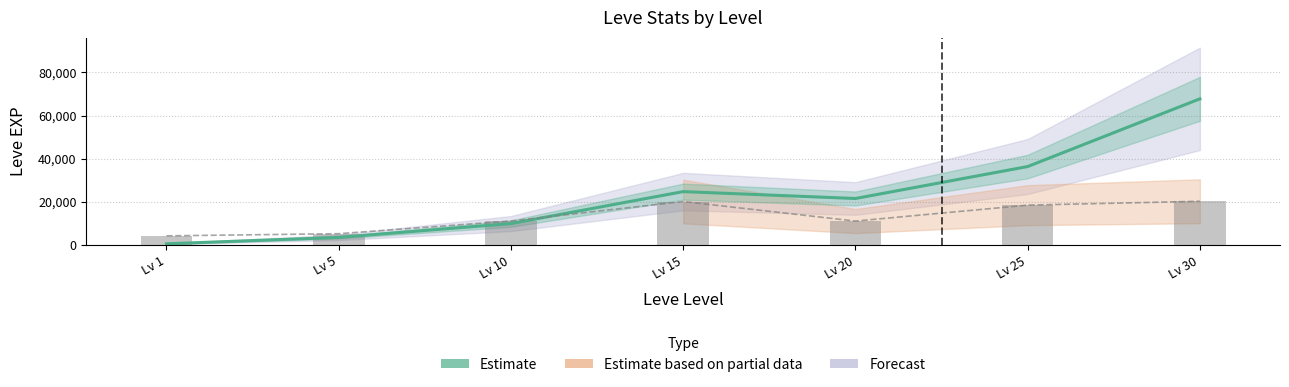

The chart shows a value of 36390 at Lv 25. True or false?

True